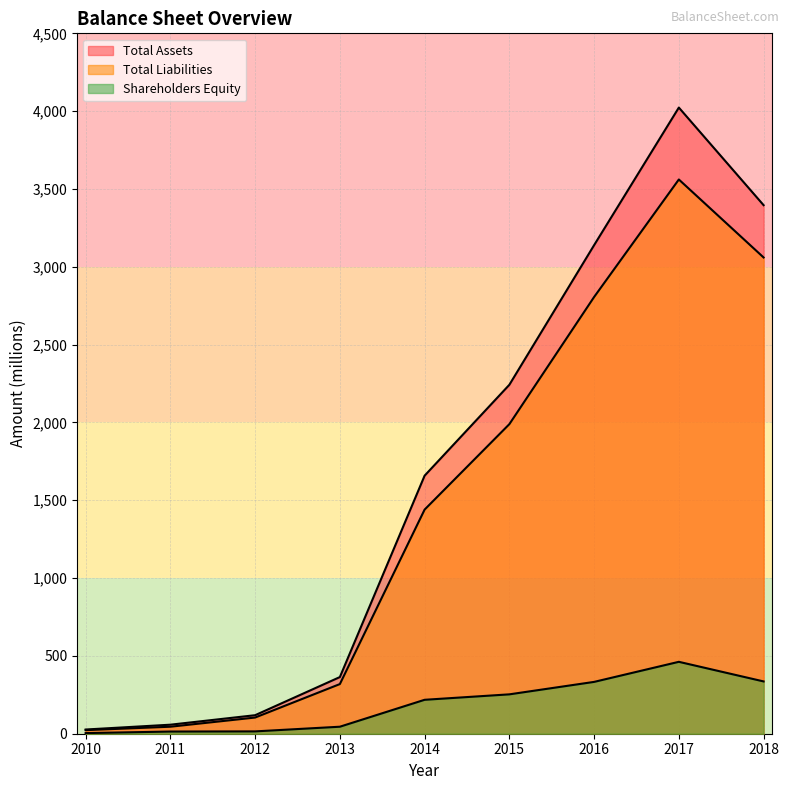

Read the Shareholders Equity value at 2013.

45